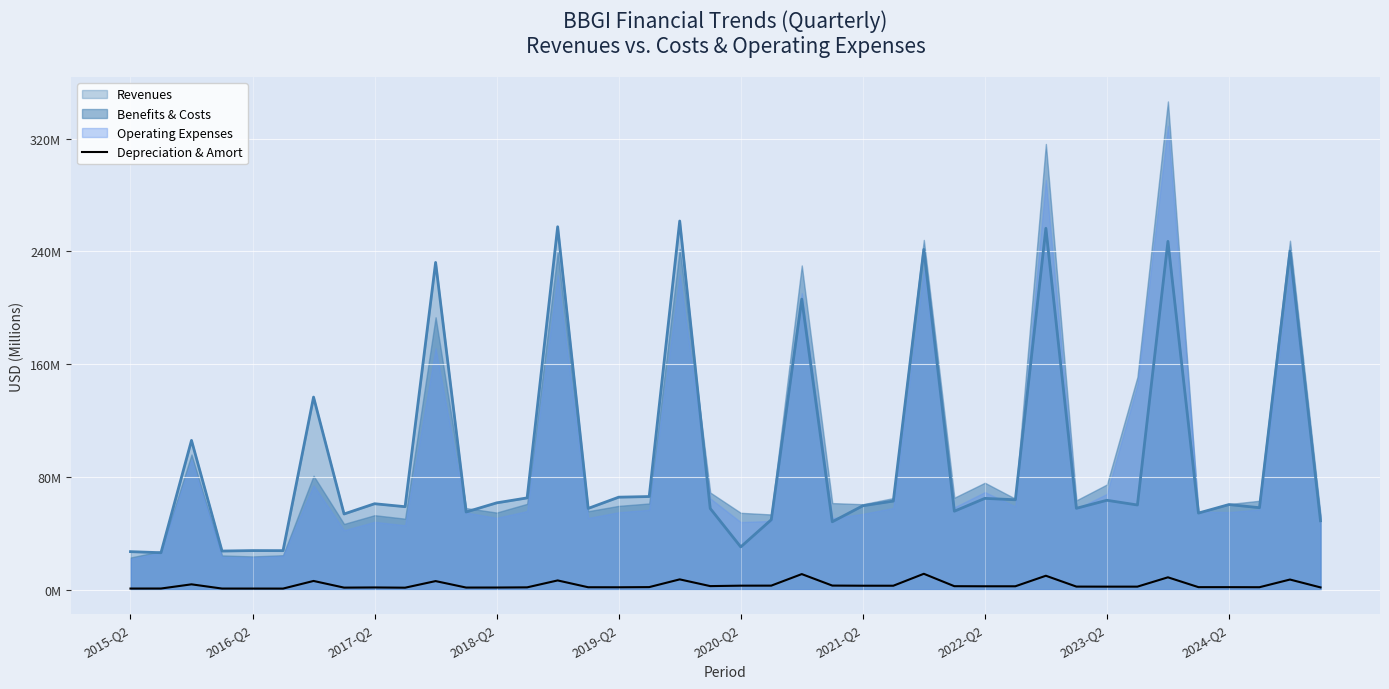

What is the difference between the values at 18 and 34?

1.5